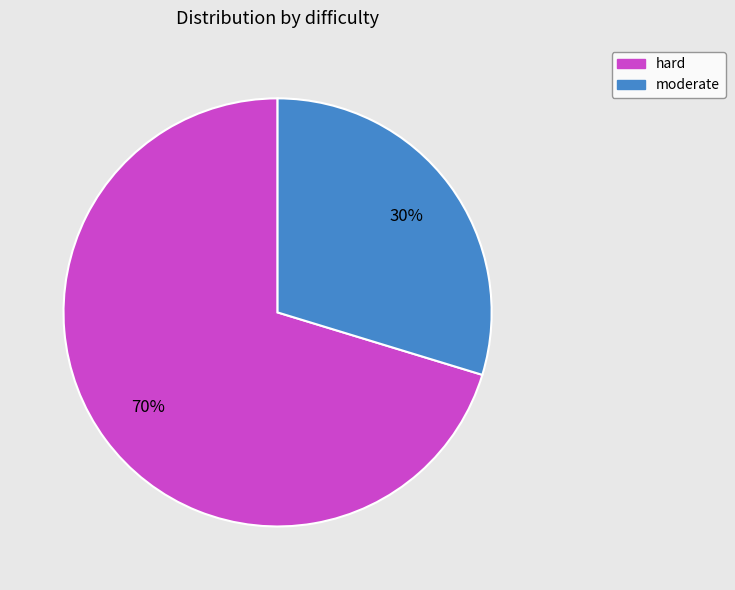

True or false: moderate accounts for 35% of the total.

False